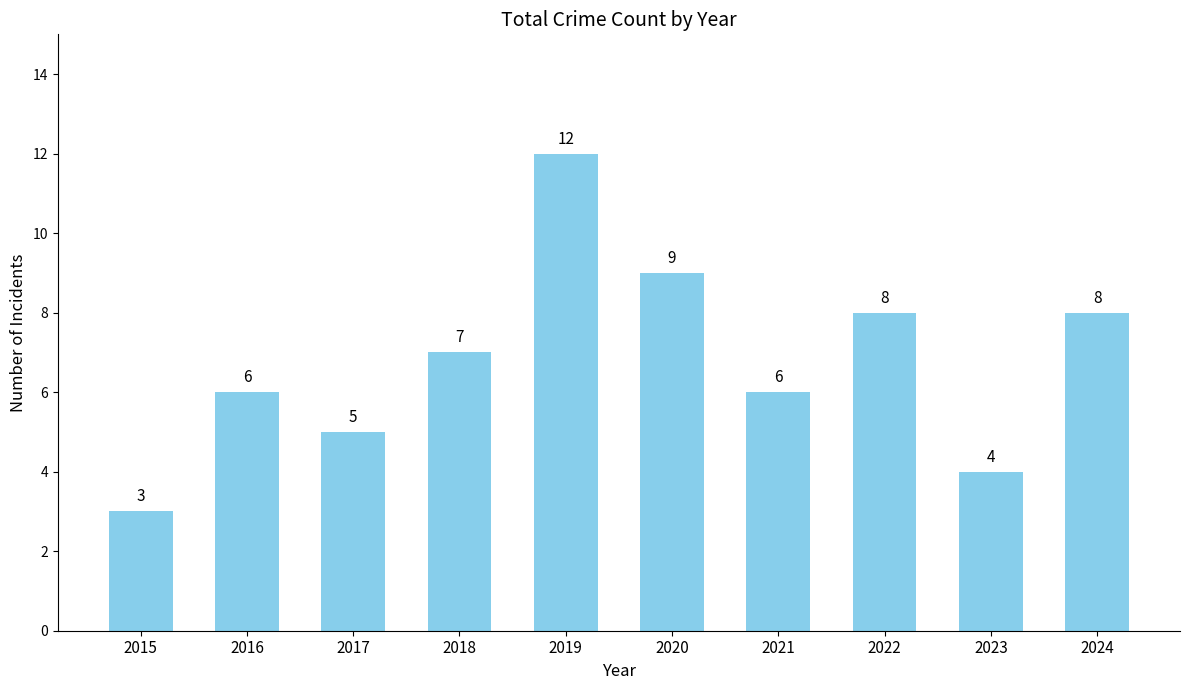

What is the average value?

7